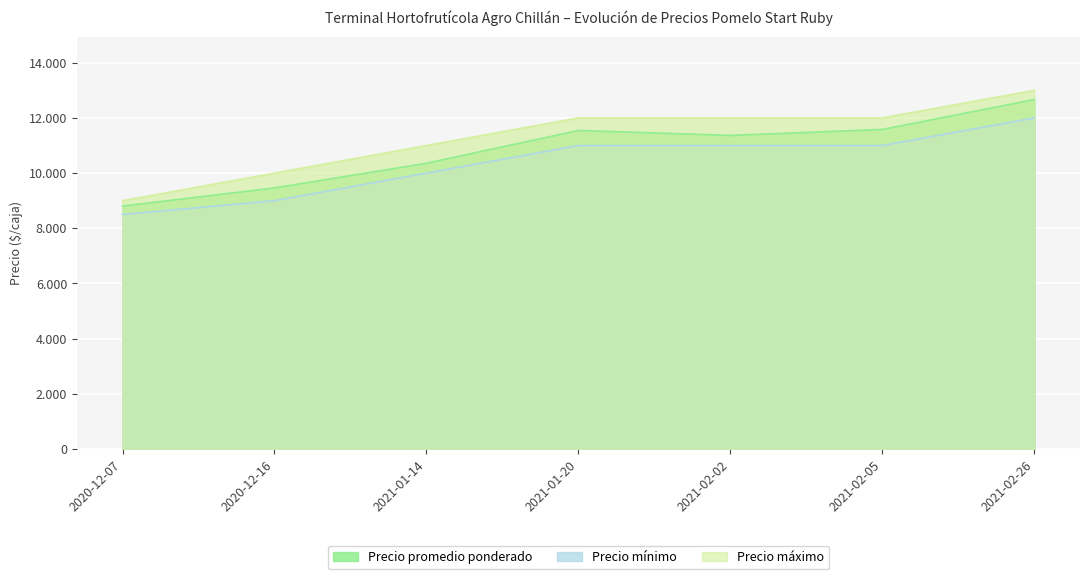

True or false: Precio máximo has more than 2 points higher than both neighbors.

False